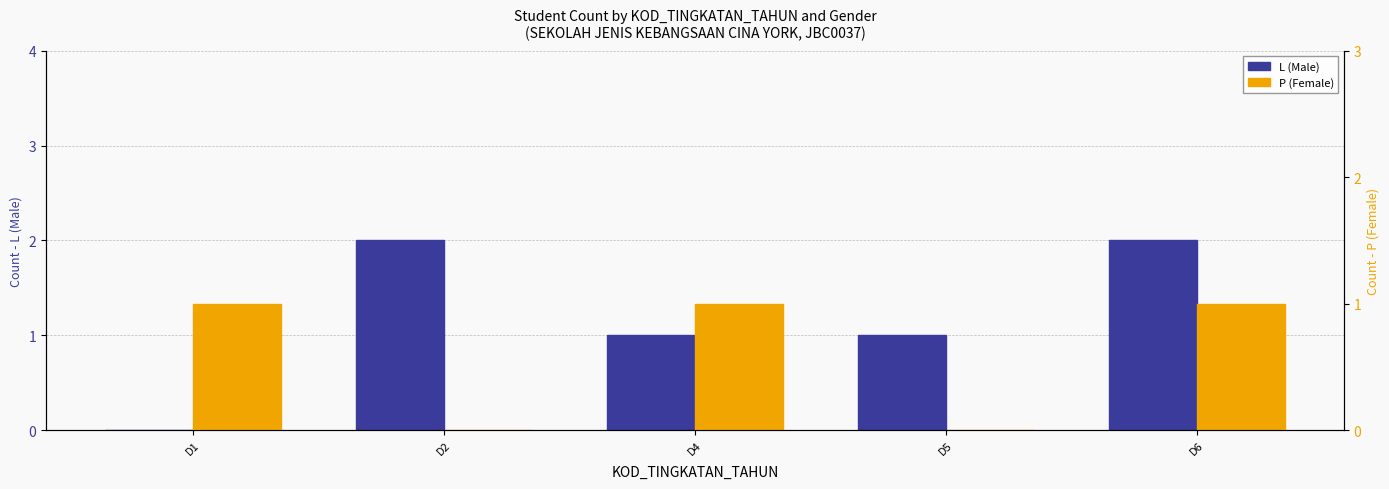

How many distinct data groups are displayed?

2